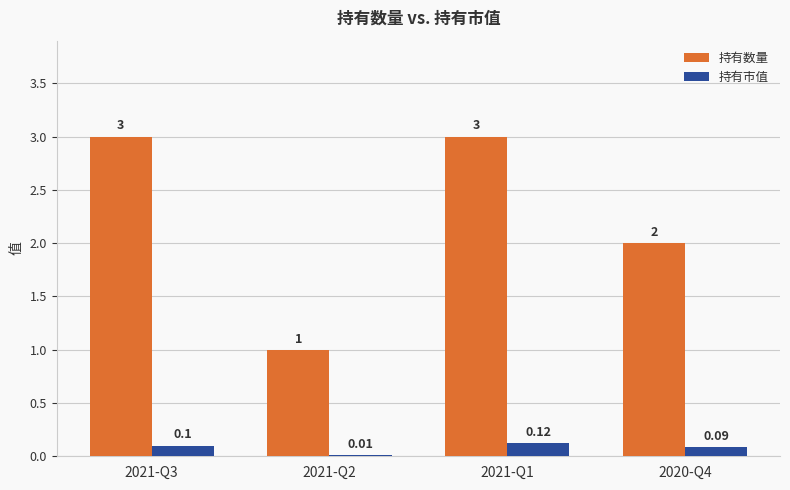

What is the total value across all series at 2021-Q2?

1.0